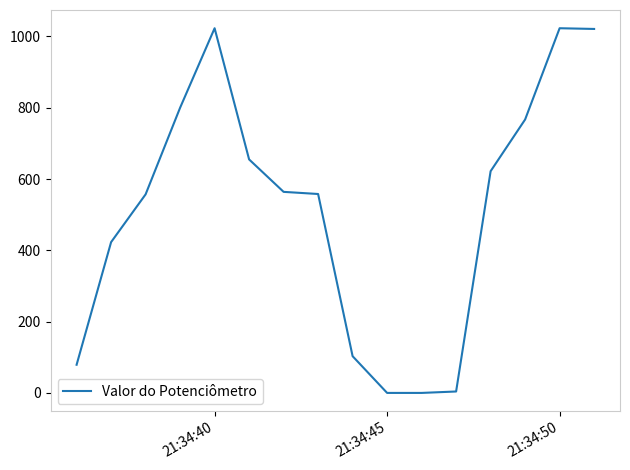

Does the chart display data point markers on the line(s)?

No